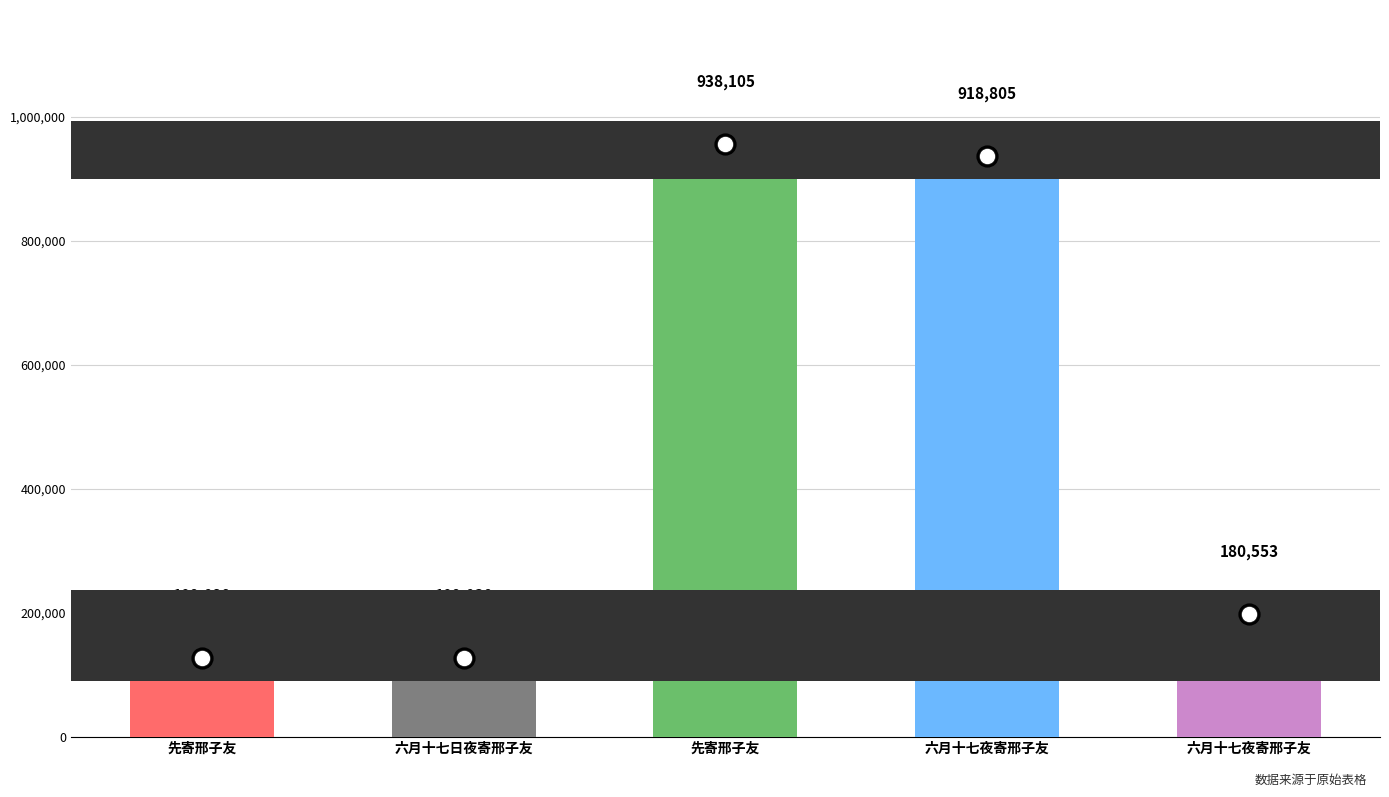

Rank the categories by value from lowest to highest.

先寄邢子友, 六月十七日夜寄邢子友, 六月十七夜寄邢子友, 六月十七夜寄邢子友, 先寄邢子友